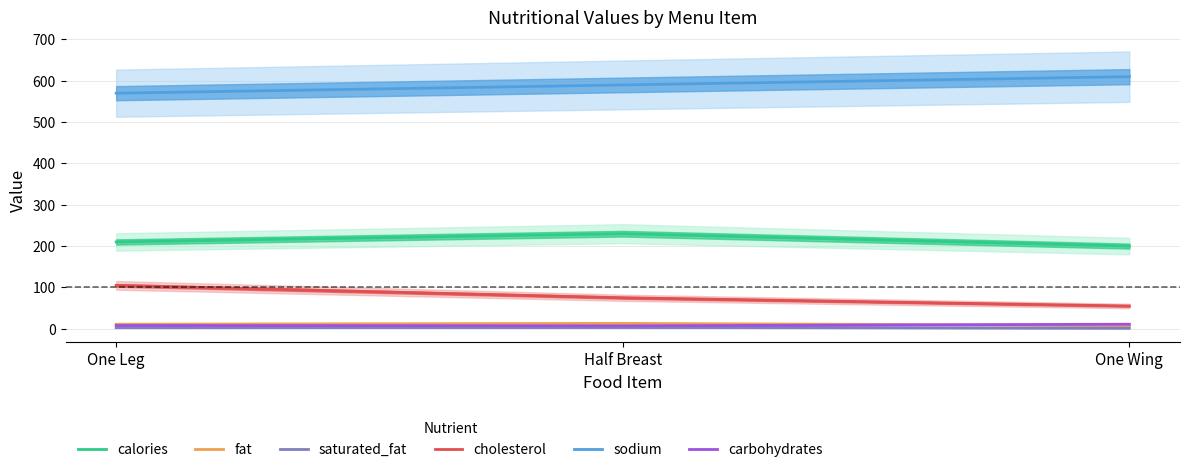

Count the number of categories in the chart.

3